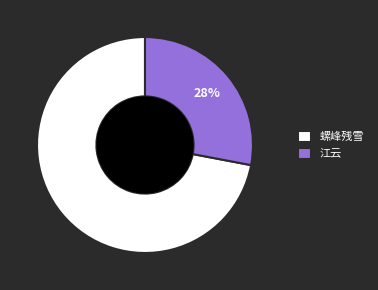

Which slice is the largest?

螺峰残雪